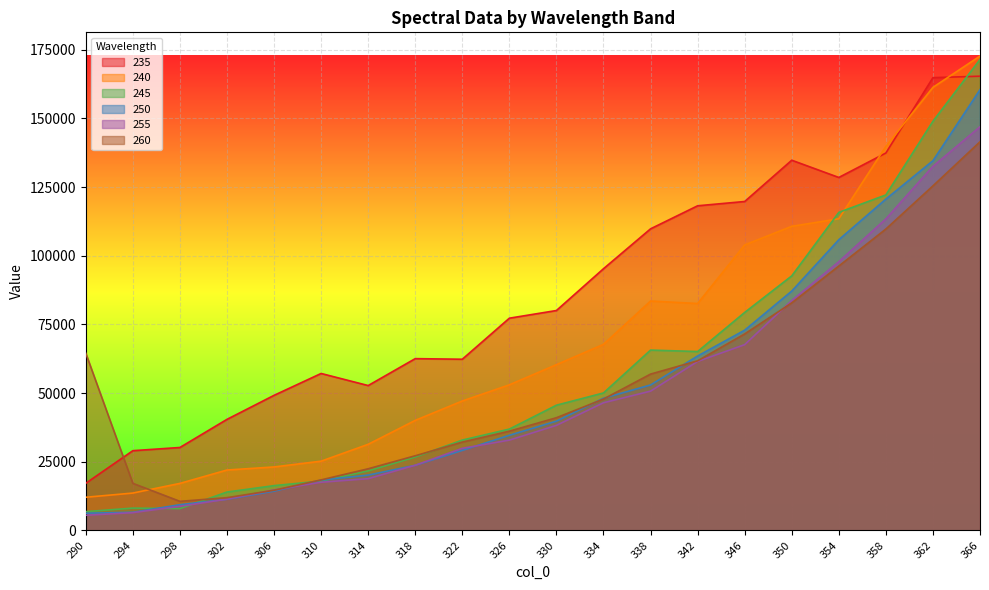

The value of 250 at 290 is 6265.1. True or false?

True